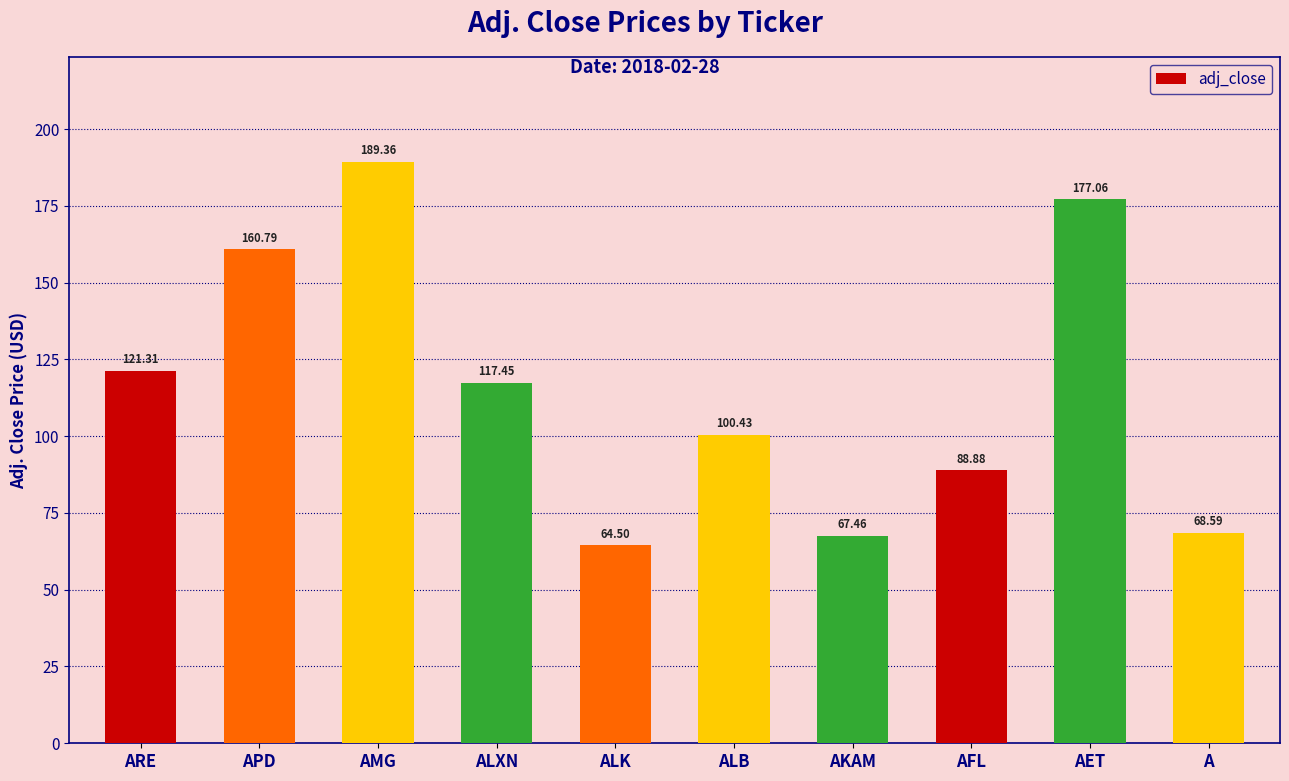

Where is the data nearest to the value 126?

ARE